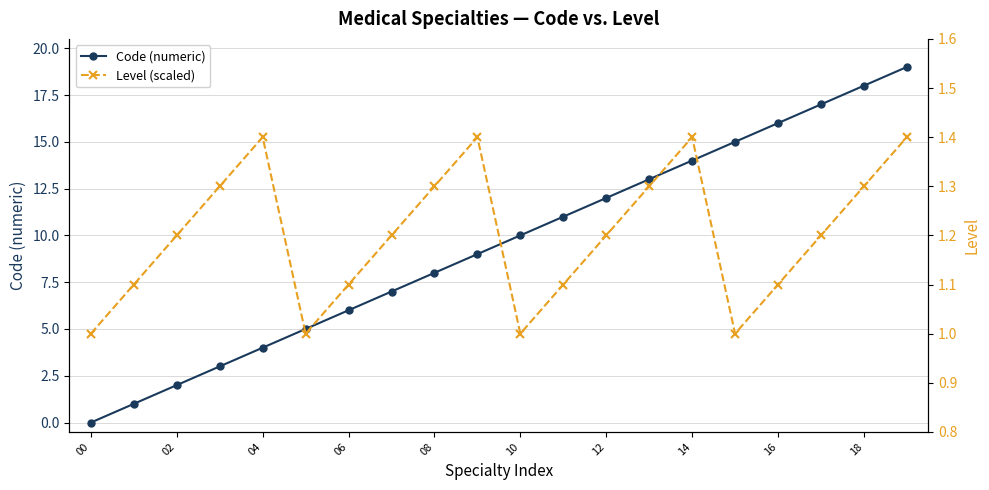

What is the difference between the second highest and minimum values in the Level (scaled) series?

0.4